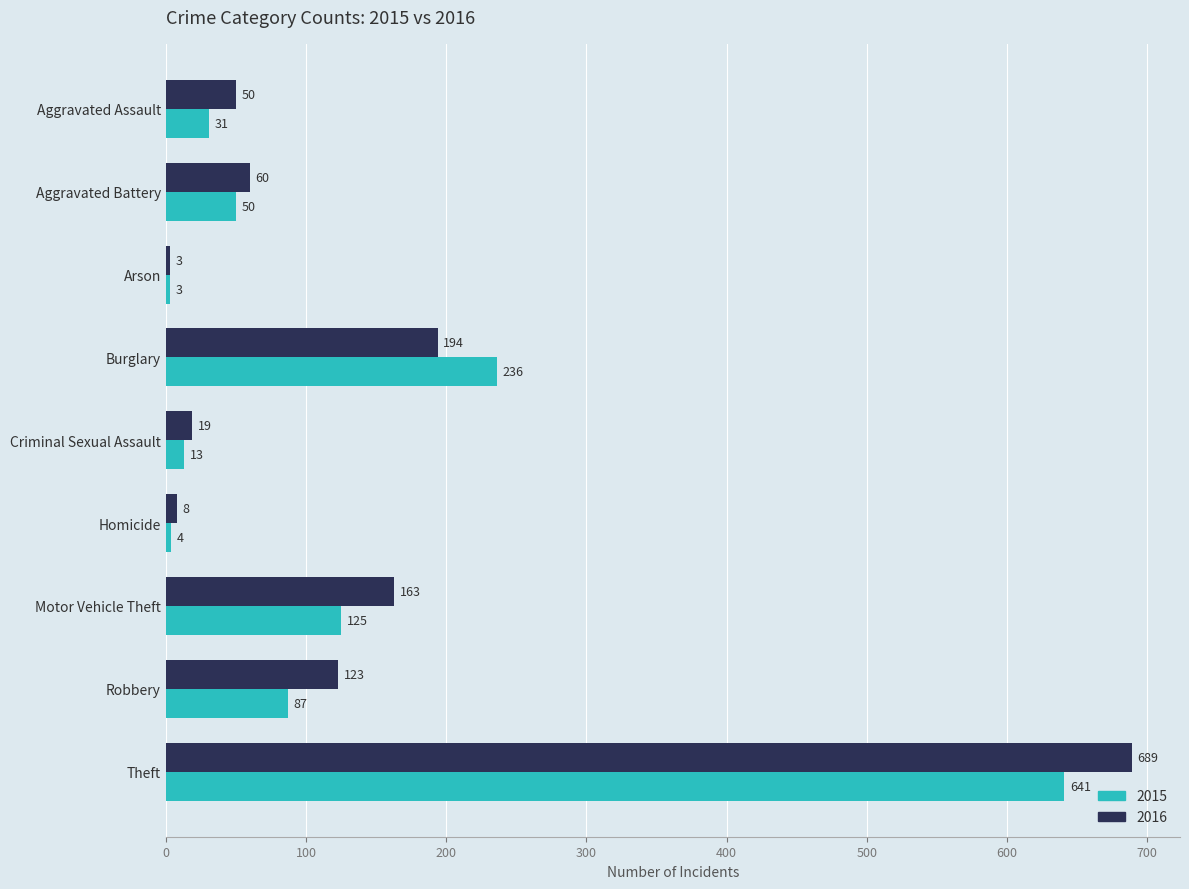

List the labels in order of 2016 value, largest first.

Theft, Burglary, Motor Vehicle Theft, Robbery, Aggravated Battery, Aggravated Assault, Criminal Sexual Assault, Homicide, Arson